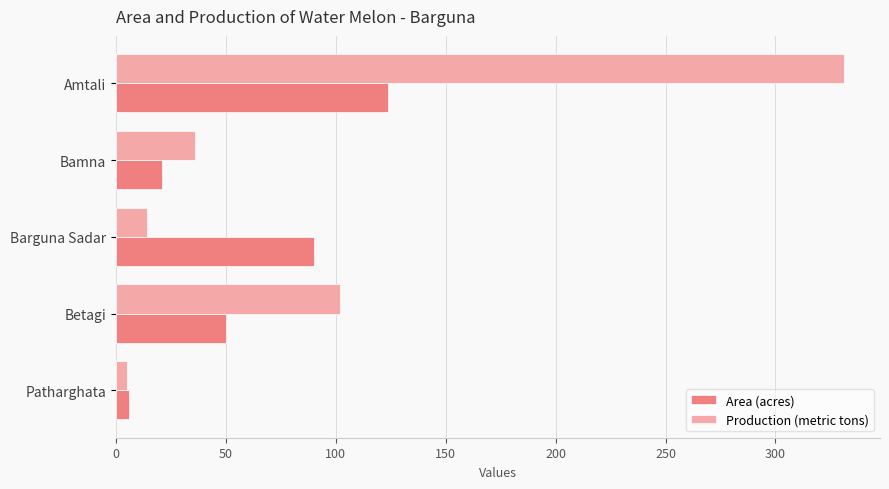

Where is Area (acres) nearest to the value 65?

Betagi